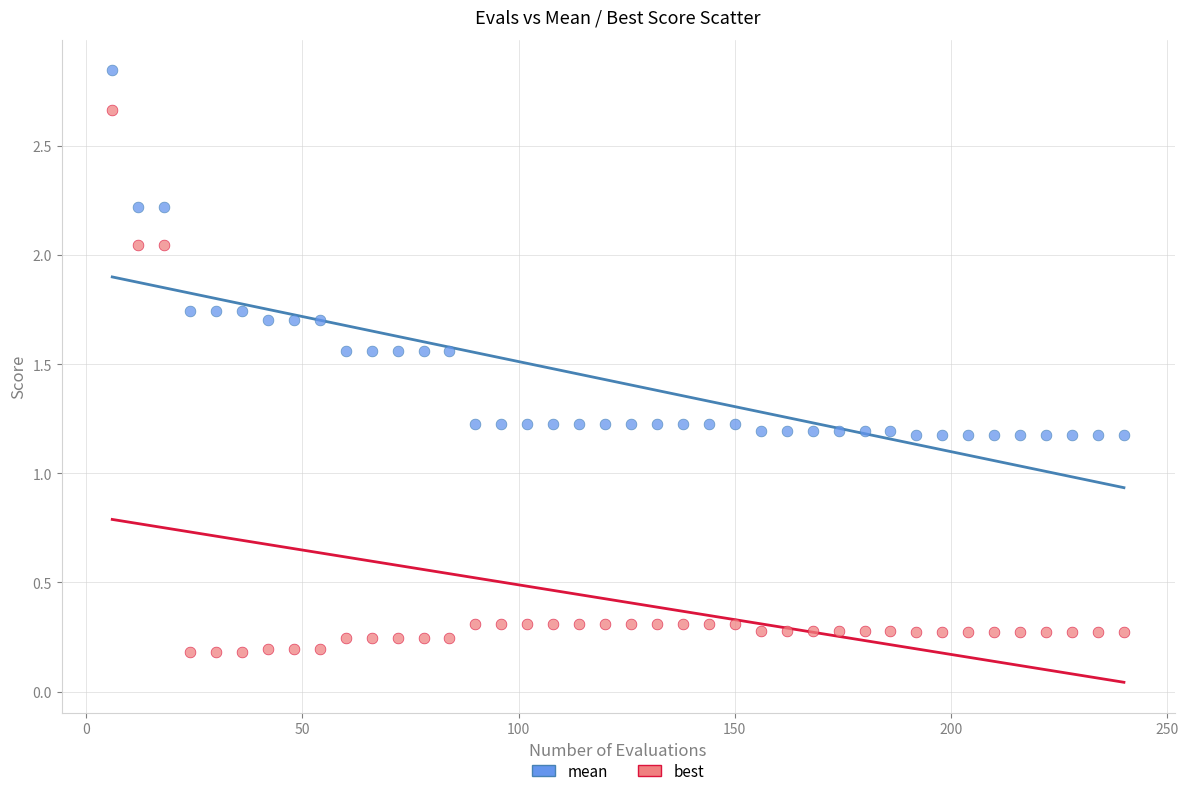

Which series reaches the minimum Y coordinate?

best